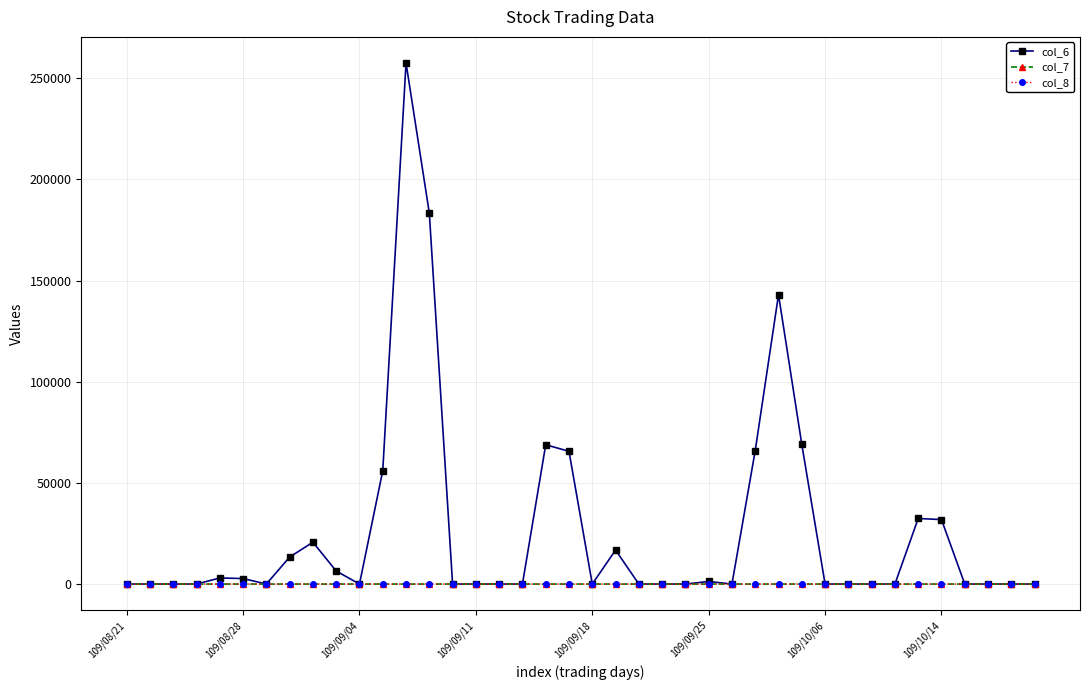

What is the maximum value shown in the chart?

257530.0